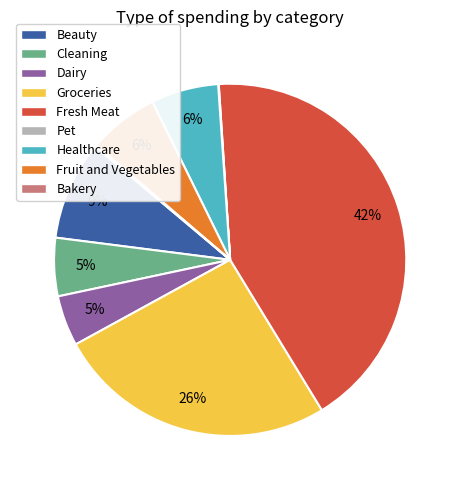

The Cleaning slice represents 5% of the pie. True or false?

True